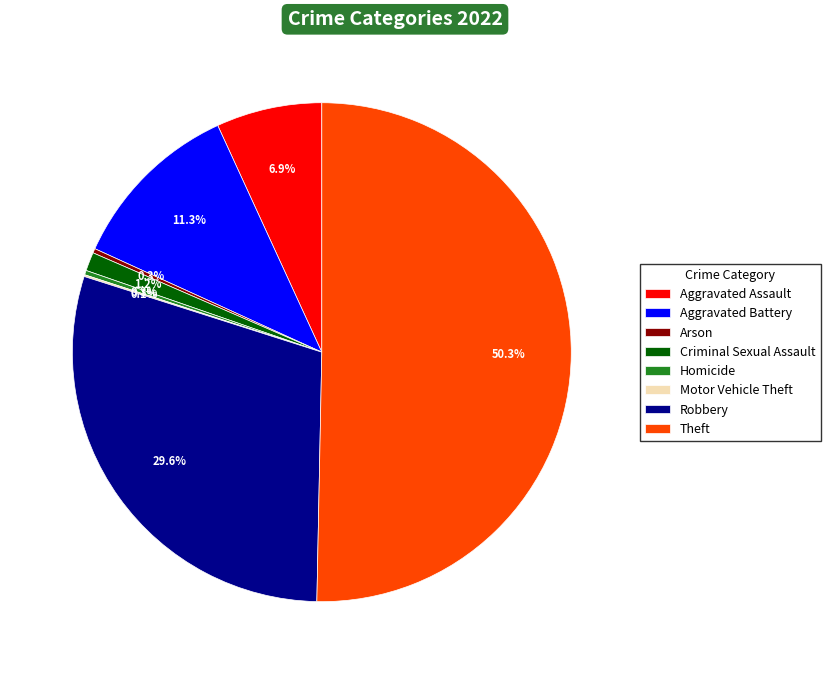

Which slice is the largest?

Theft